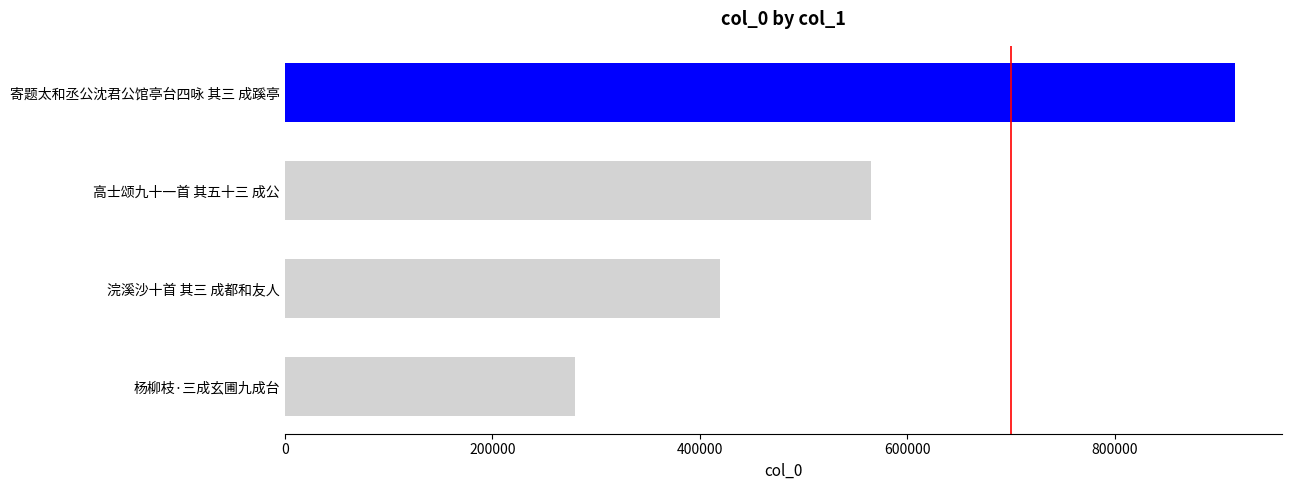

Is it true that the value at 浣溪沙十首 其三 成都和友人 is 419384?

True